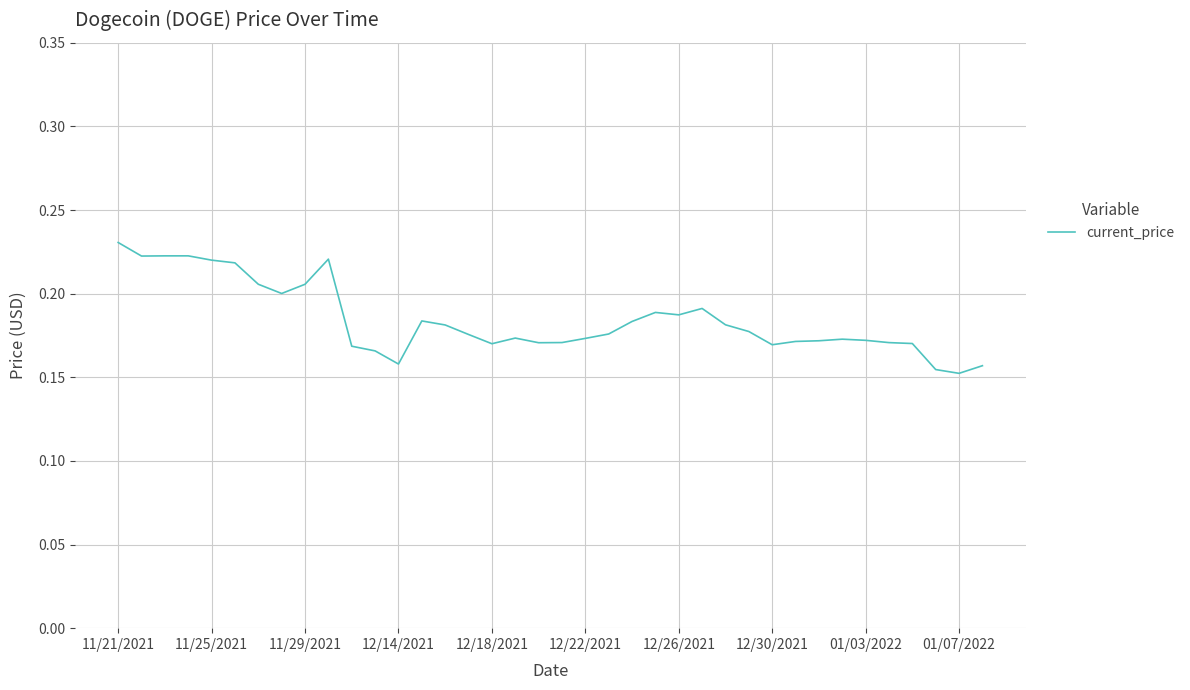

Does the chart display data point markers on the line(s)?

No